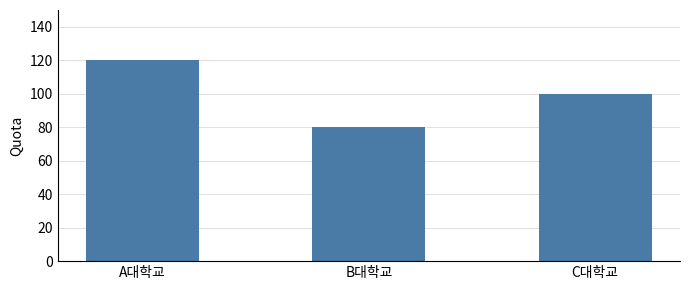

Approximately how many times larger is the value at A대학교 compared to B대학교?

1.5